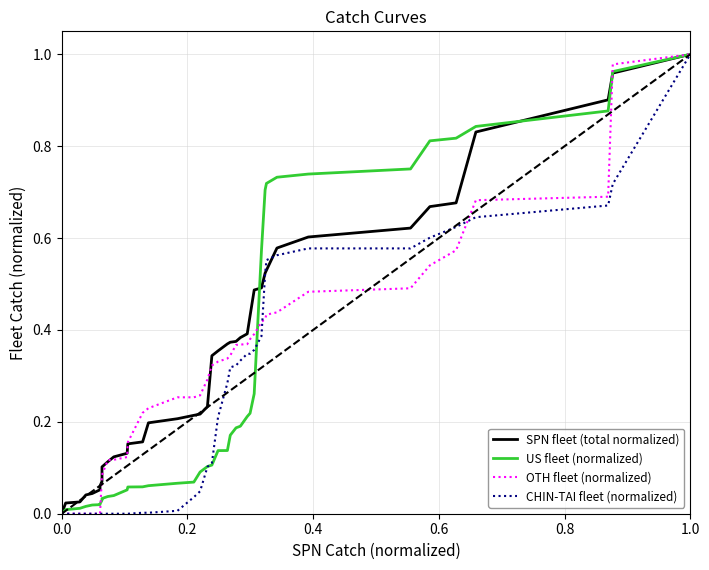

True or false: OTH fleet (normalized) has a value of 0.0 at 7.

False